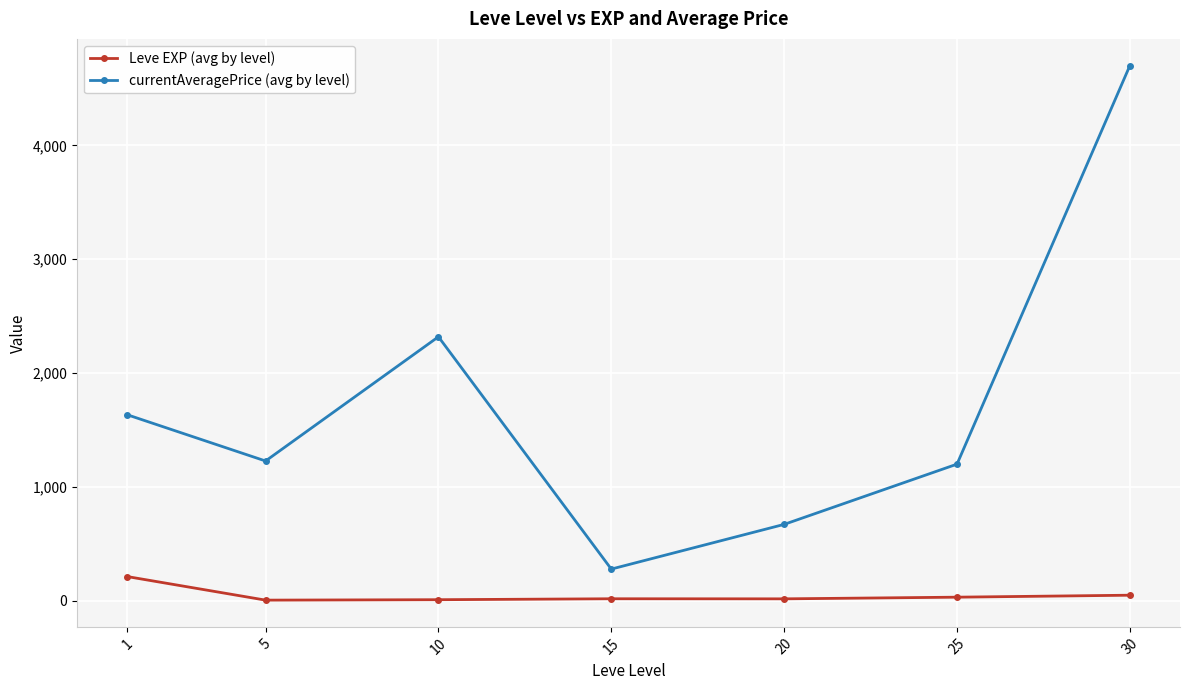

What is the minimum value for currentAveragePrice (avg by level)?

276.5